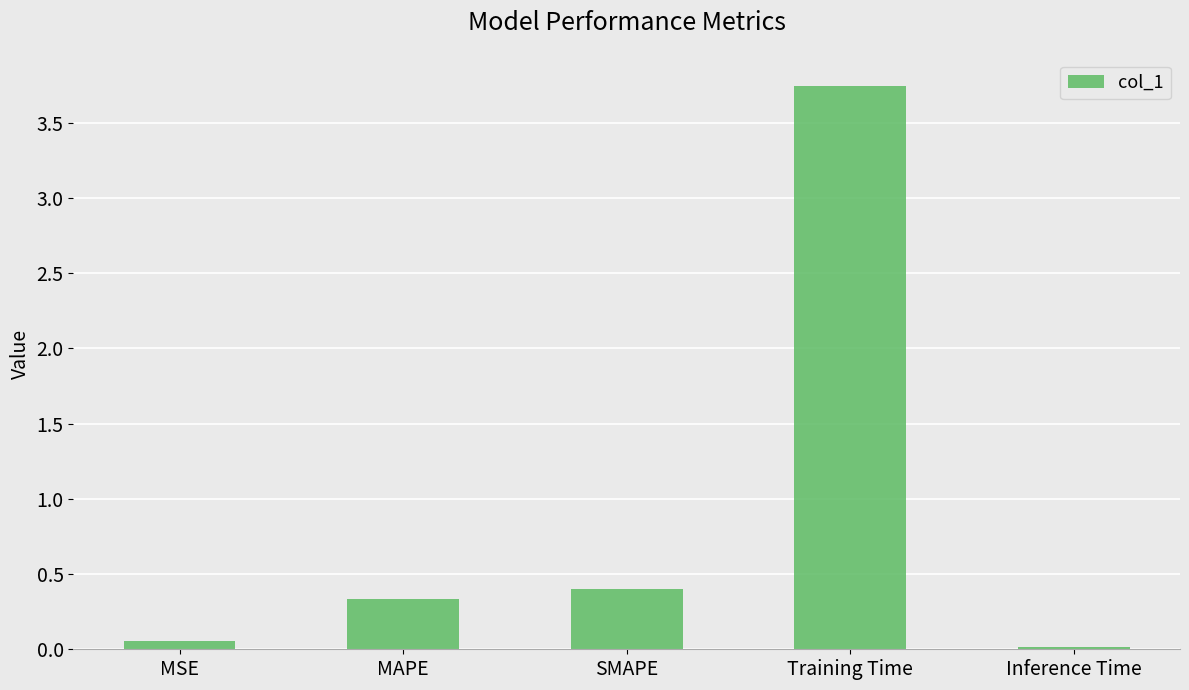

Read the value at MAPE.

0.3